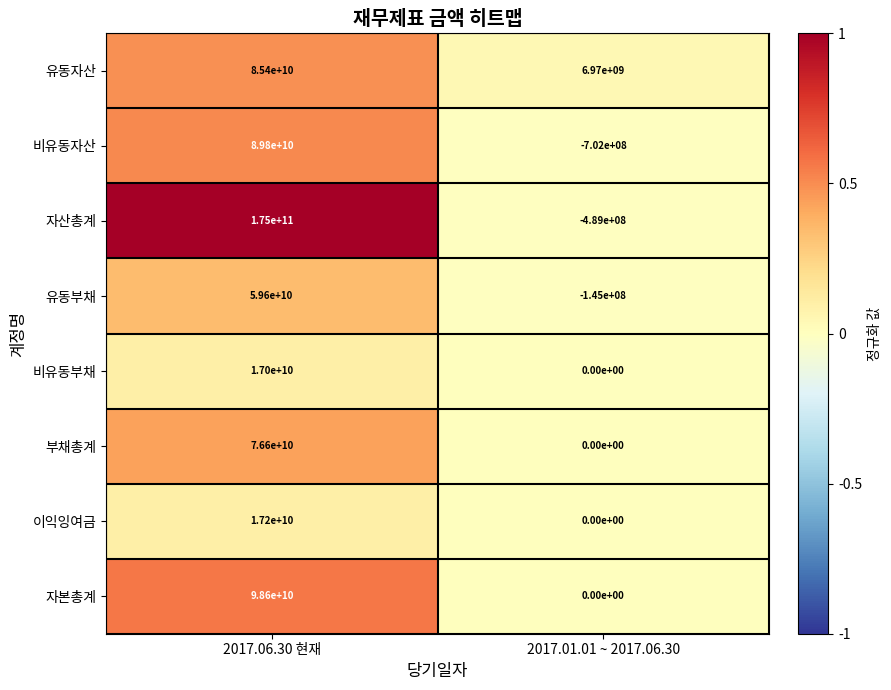

Which series changed the most between 2017.06.30 현재 and 2017.01.01 ~ 2017.06.30?

자산총계